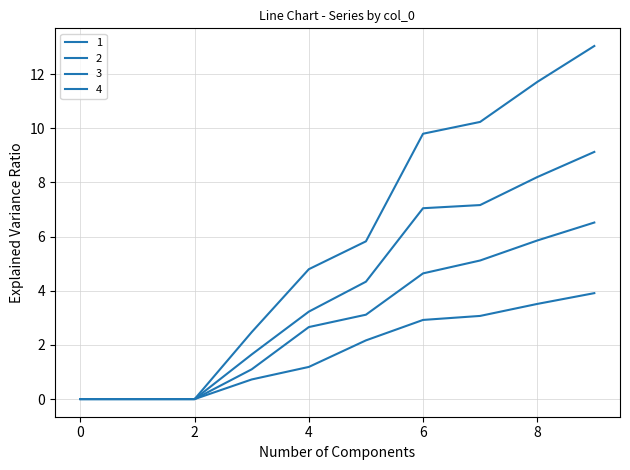

Is this an area chart (filled region under the line)?

No